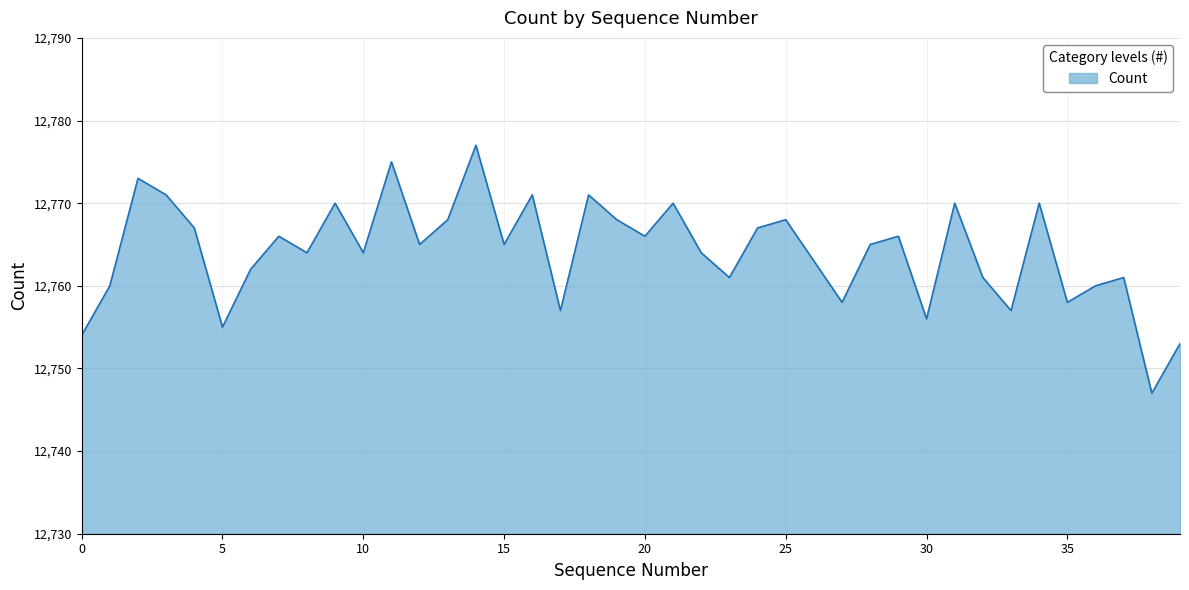

What is the maximum value shown in the chart?

12777